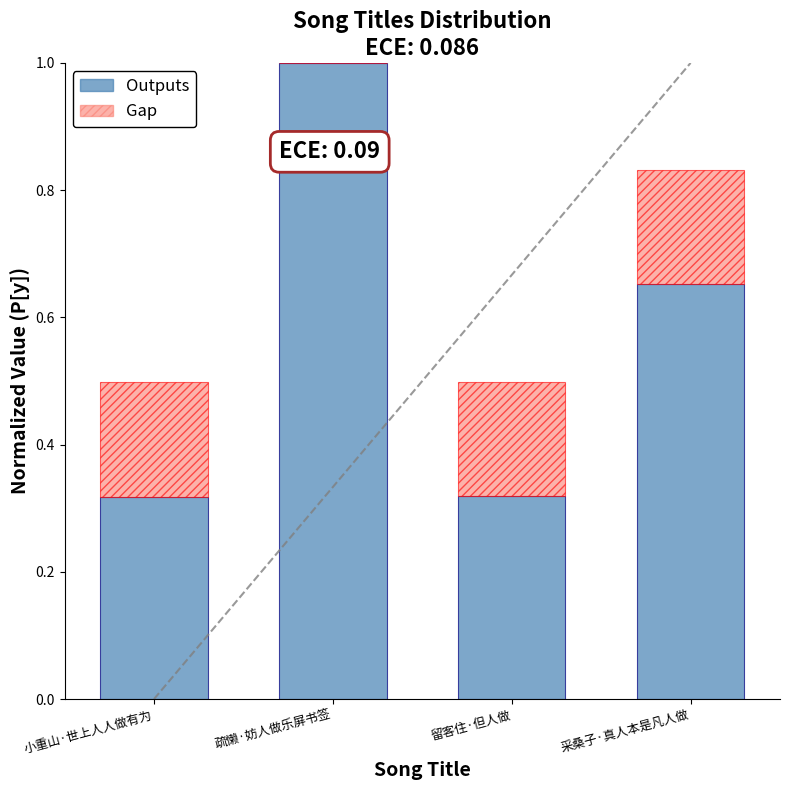

At which category is the sum across all series the highest?

疏懒·妨人做乐屏书签